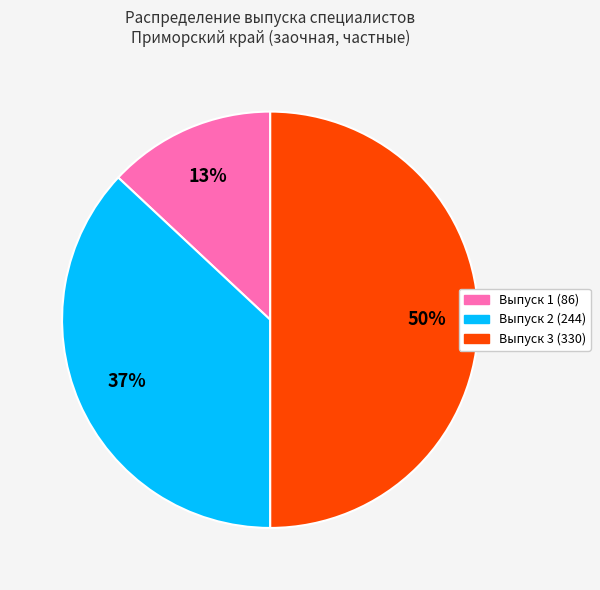

What percentage is the Выпуск 3 (330) slice, to the nearest percent?

50%